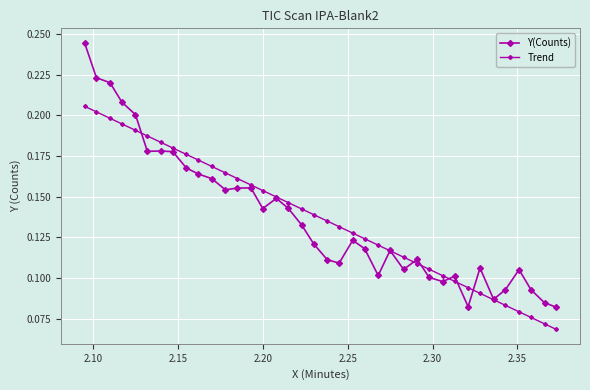

What is the difference between the maximum and minimum values in the Y(Counts) series?

0.2